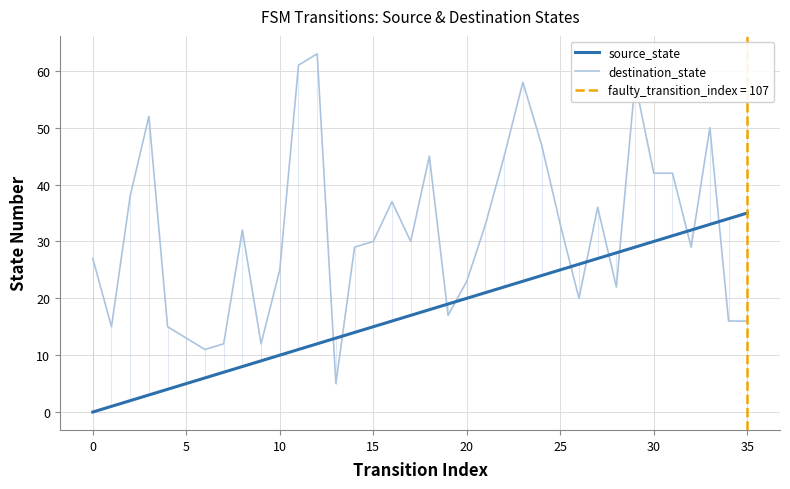

What is the label of the 8th point from the right?

28